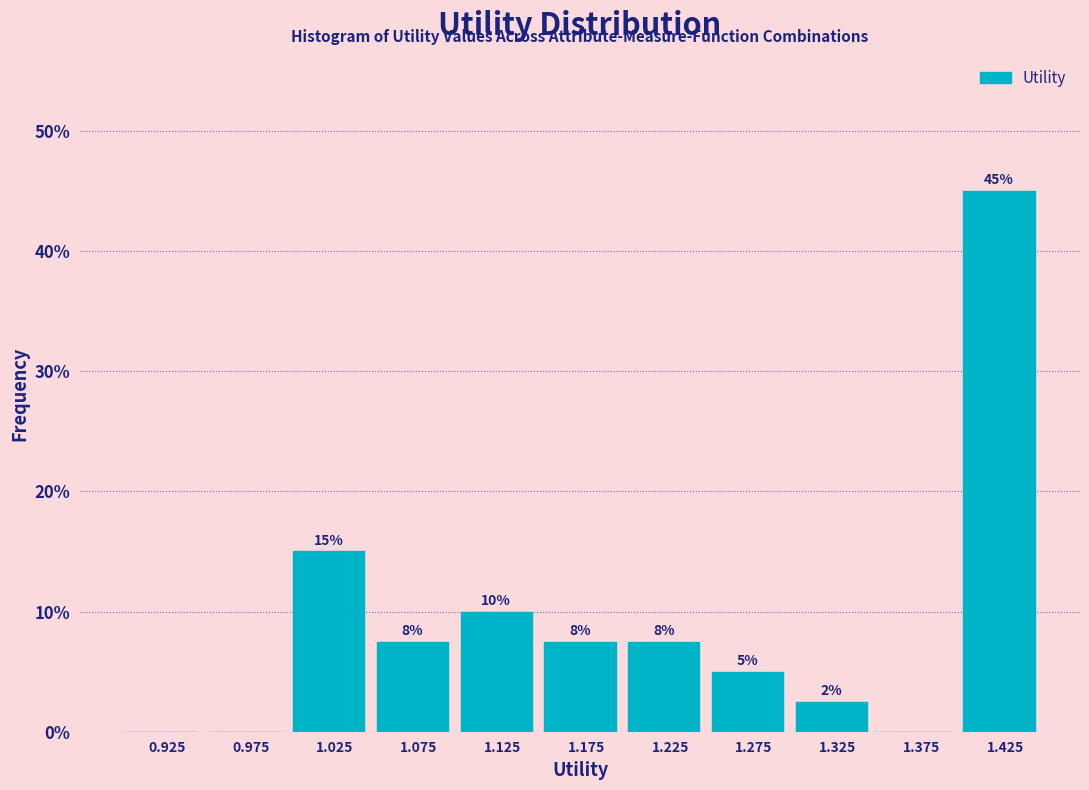

Over which range of the x-axis is the bar tallest?

1.40 to 1.45